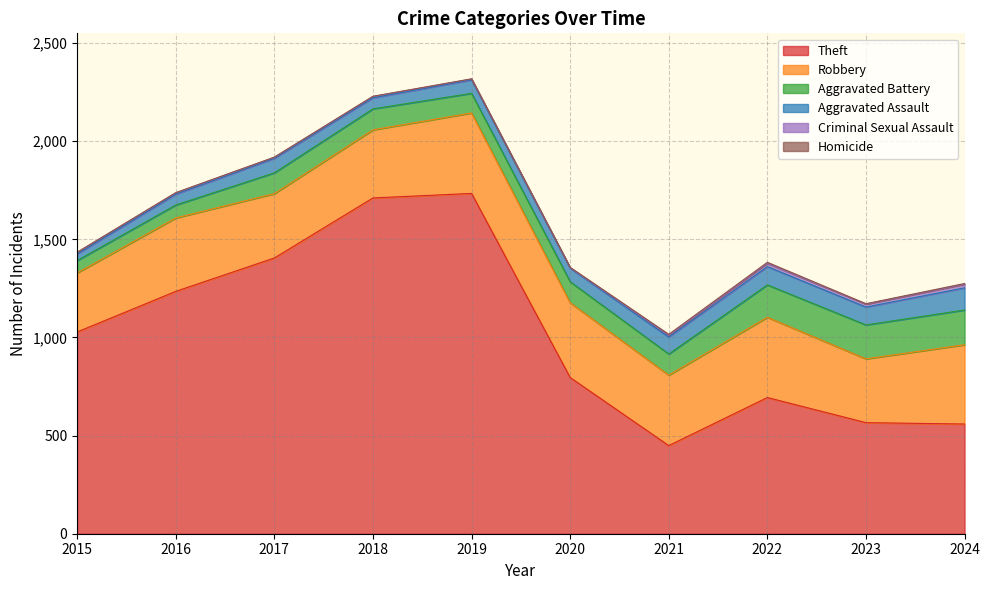

True or false: Aggravated Assault has more than 2 interior local peaks.

False